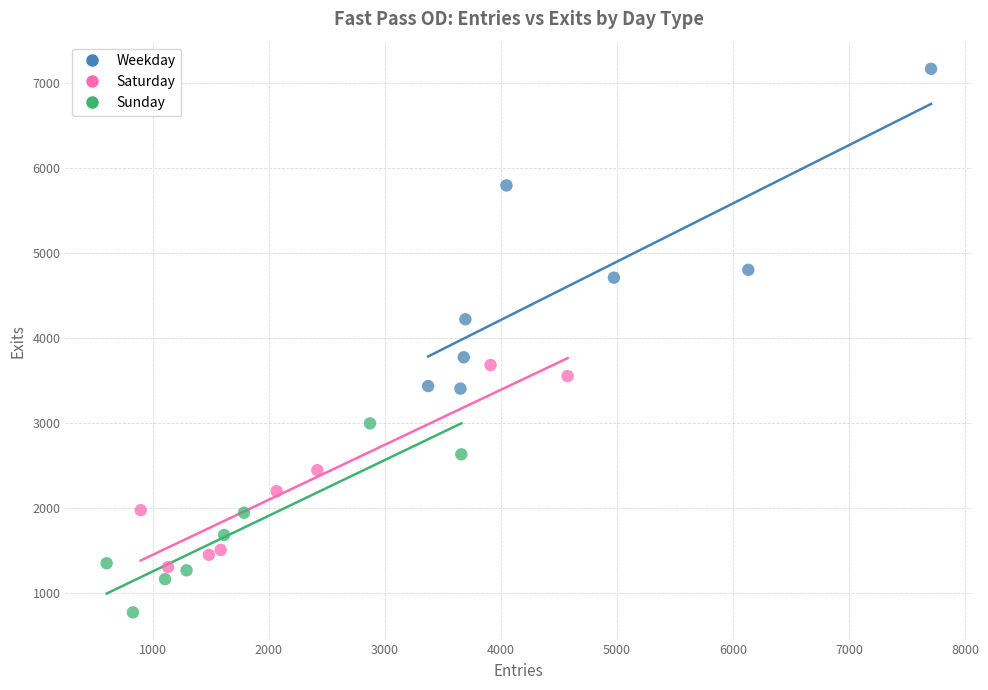

Which series has the largest Y range (max minus min)?

Weekday